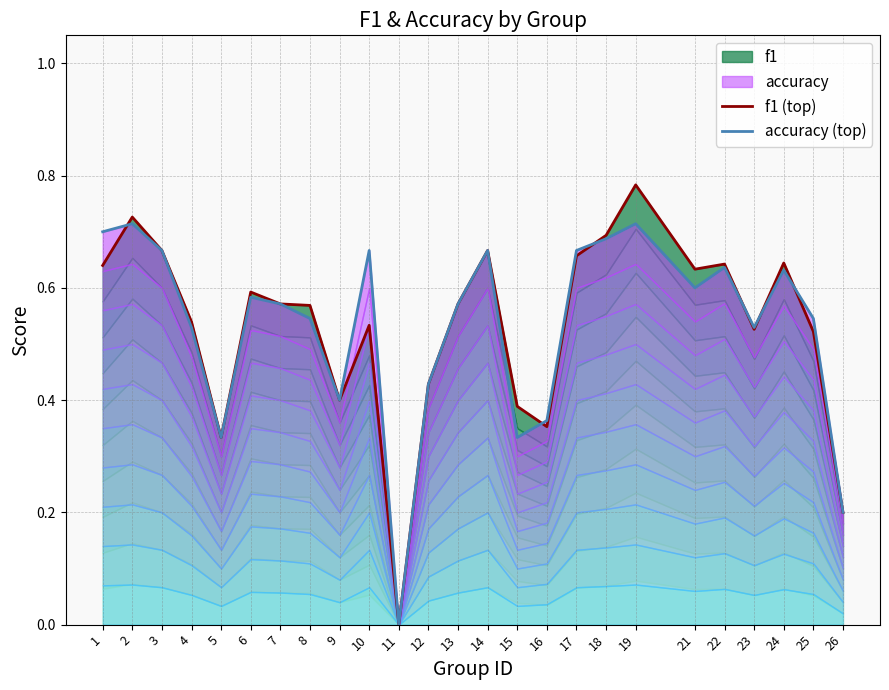

What is the value of the accuracy (top) point at the 24th from the left?

0.5